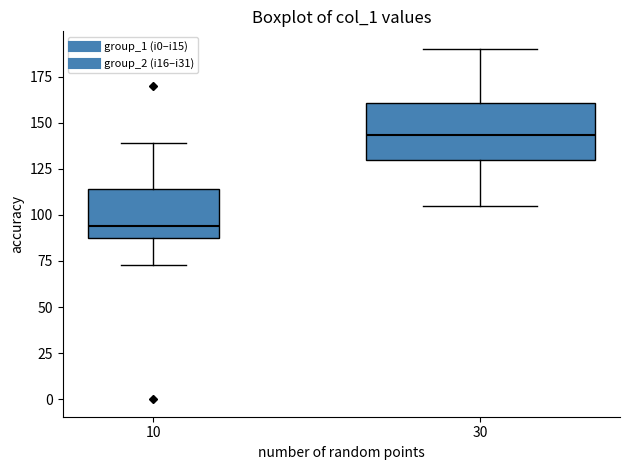

Where does the upper whisker of the box at x = 30 end on the y-axis? The values are not printed on the chart, so give them approximately, as read against the axis.

190